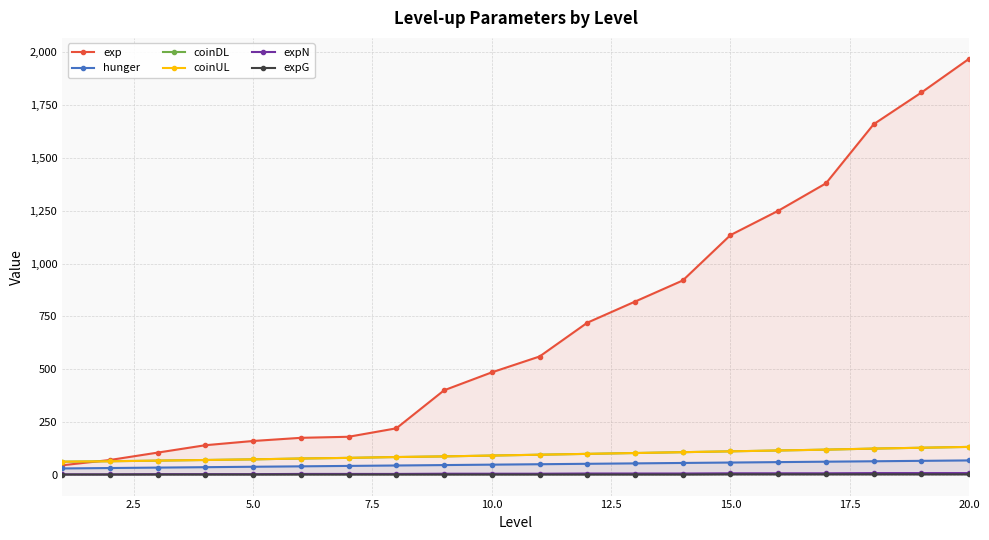

What is the average value of the coinDL series?

94